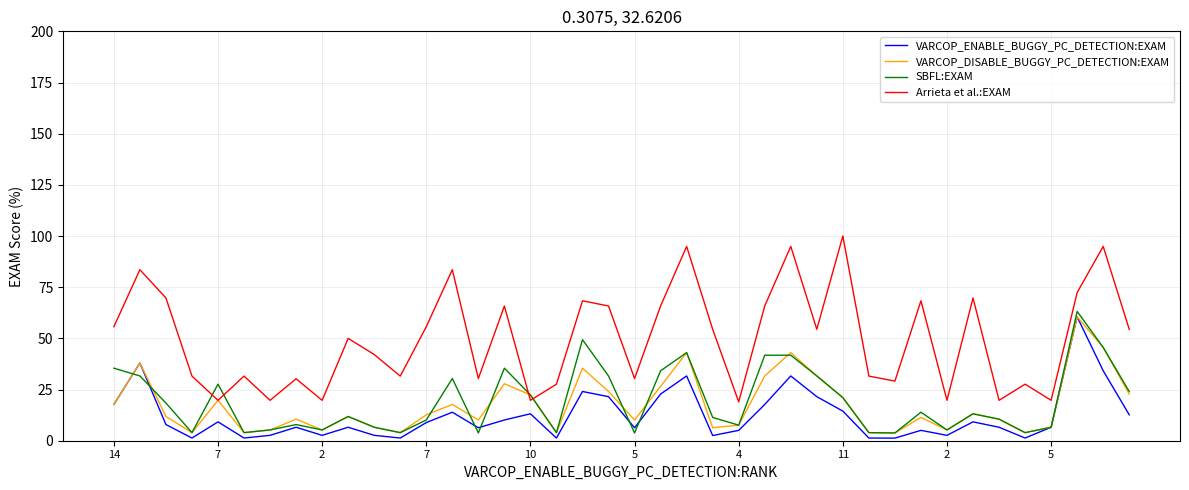

Which series has the widest spread of values?

Arrieta et al.:EXAM